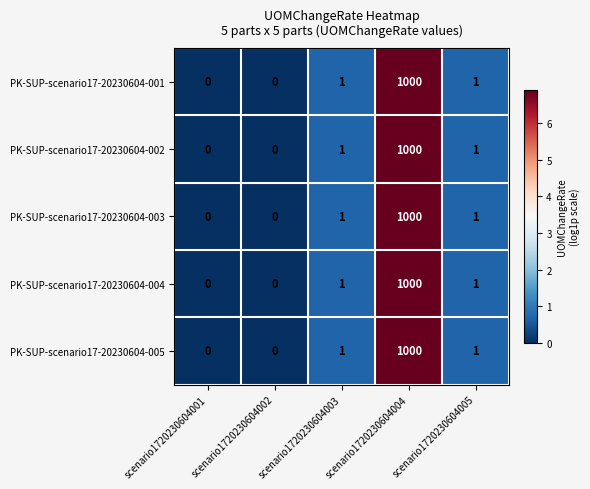

At which category does the chart reach its peak across all series?

scenario1720230604004